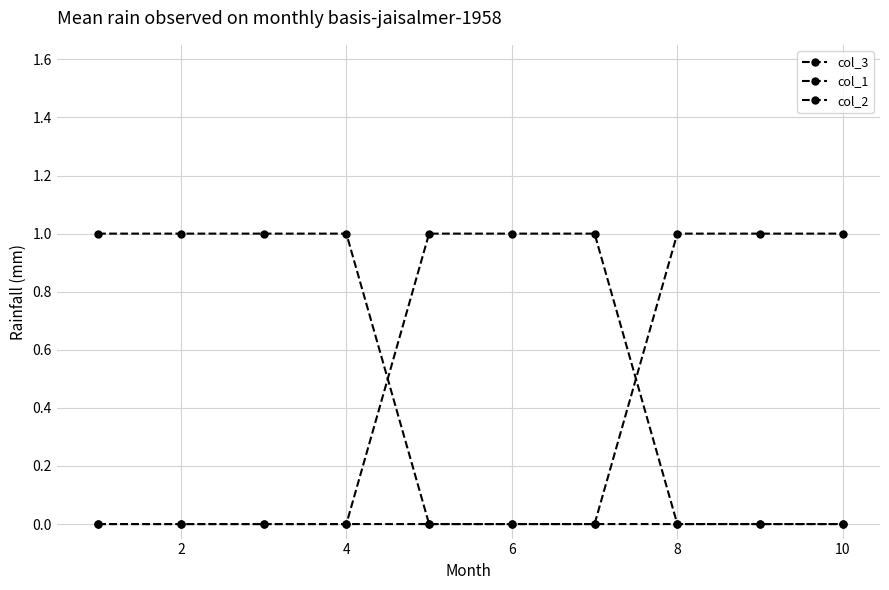

How many series are shown in this chart?

3